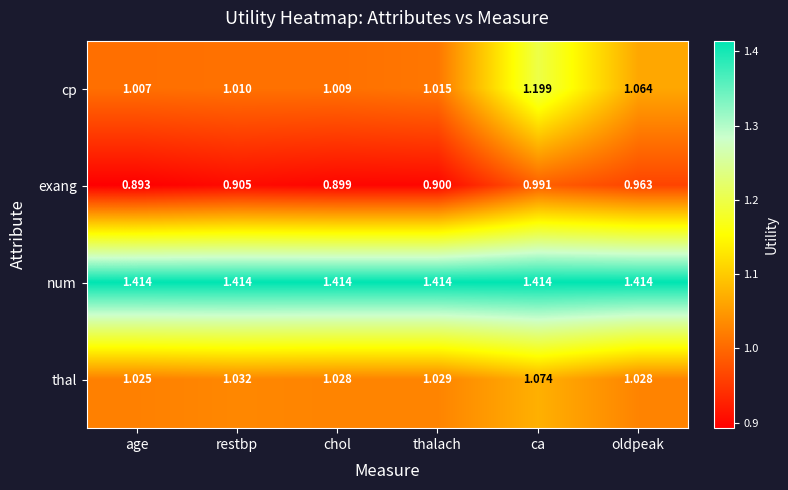

How many distinct data groups are displayed?

4